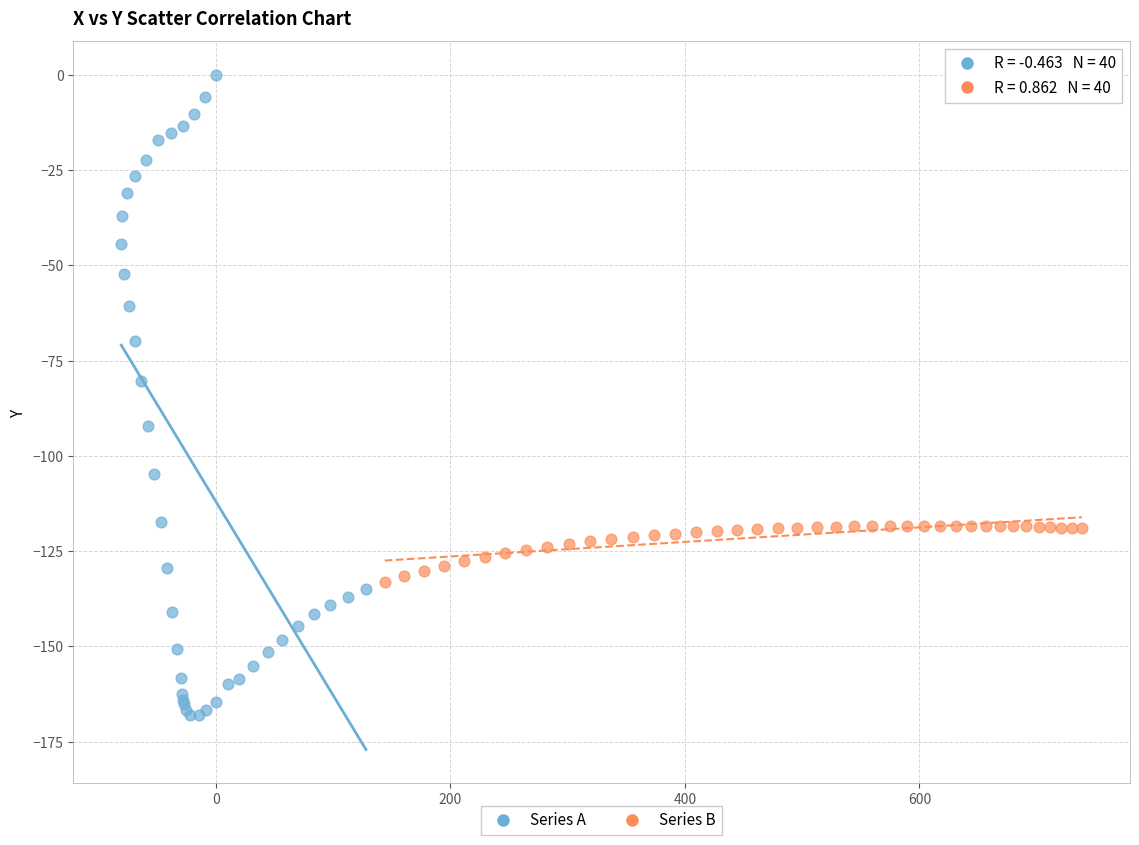

Which series contains the lowest Y value?

Series A